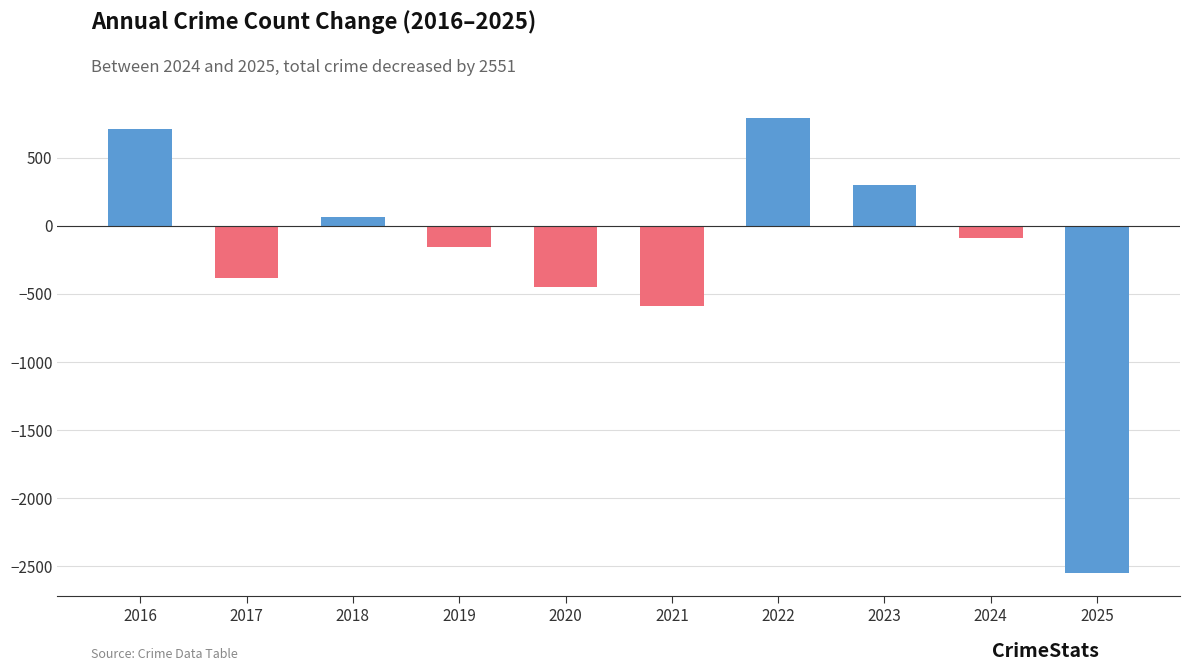

How many data points are above -88?

4